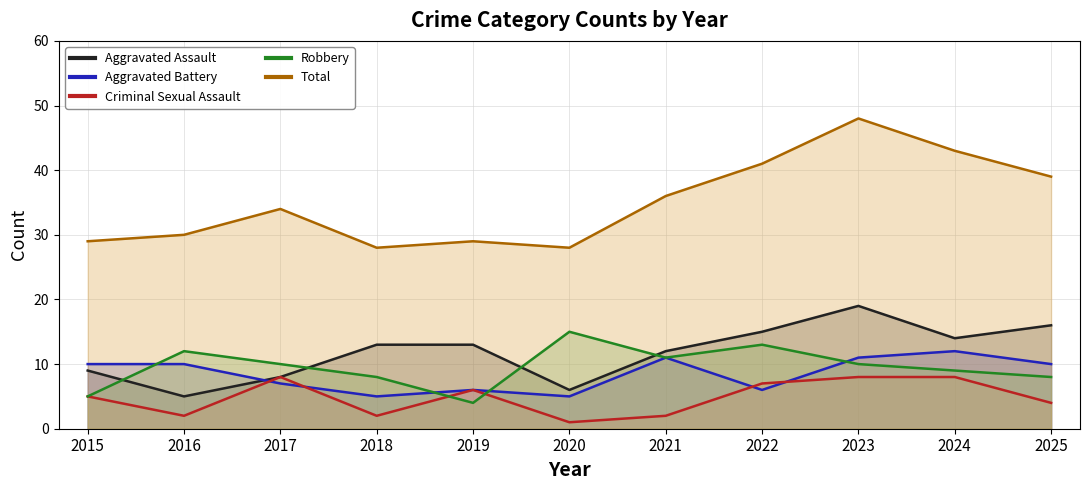

Where is the first local maximum for Aggravated Battery?

2019